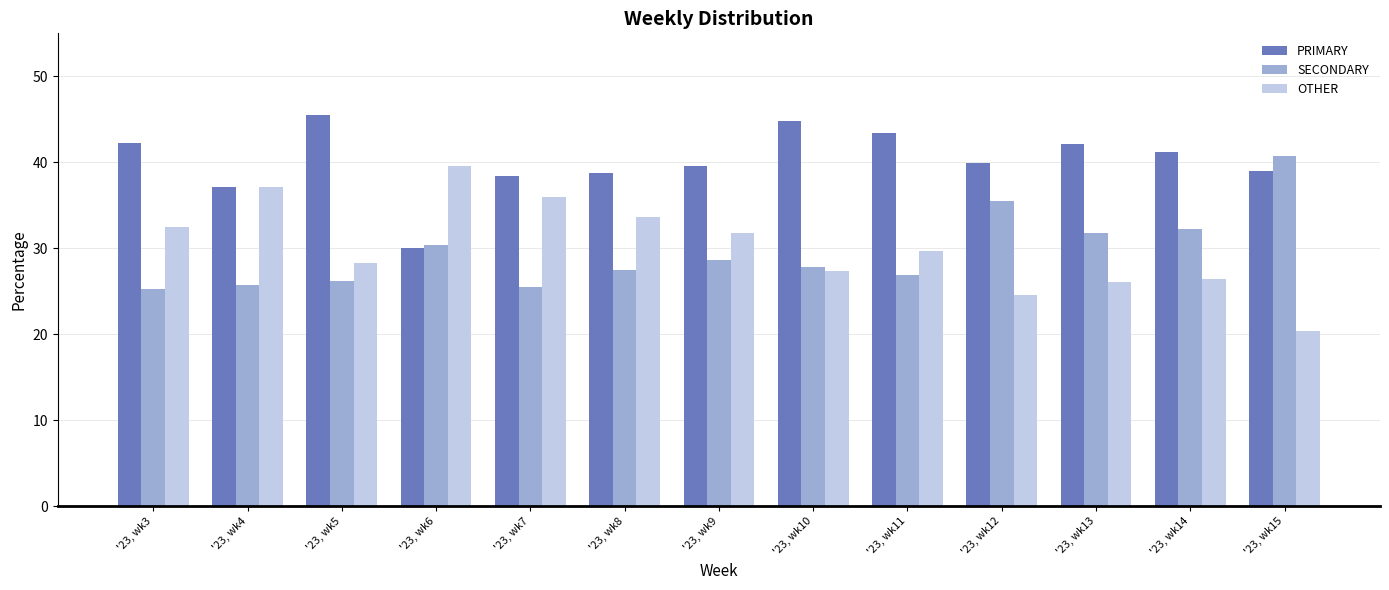

What is the lowest value of the OTHER series?

20.4